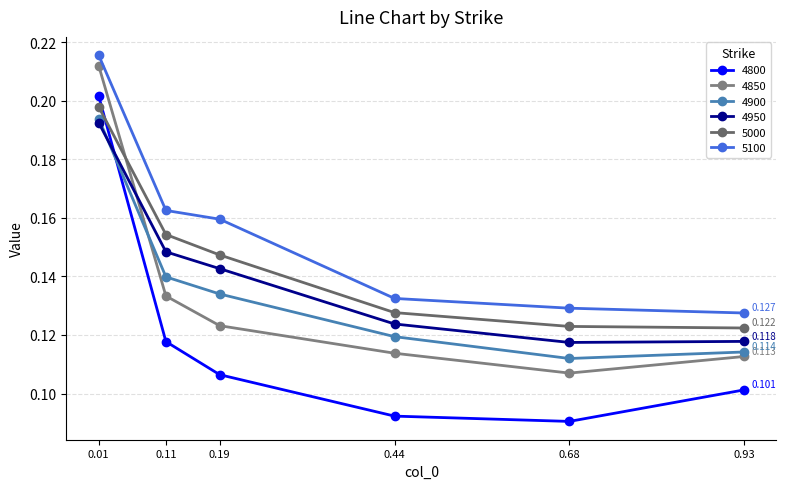

Count the 4900 values in the range 0 to 1.

6